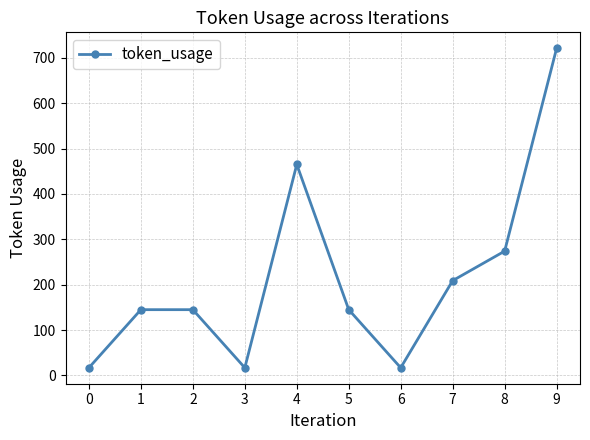

Does the chart display data point markers on the line(s)?

Yes